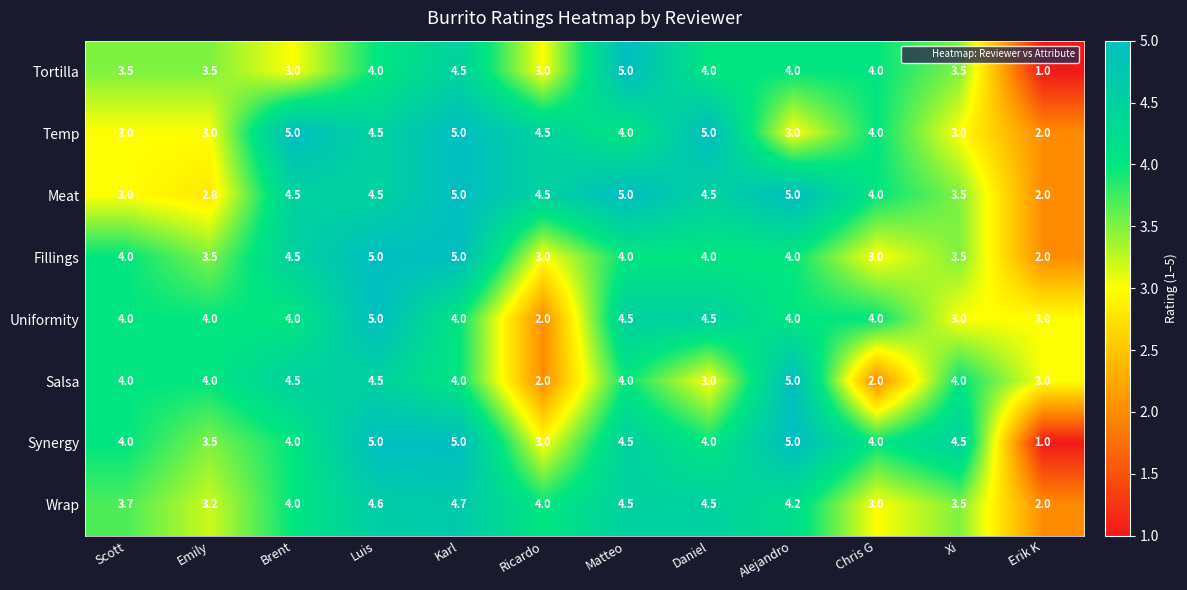

Which series has the largest total across all categories?

Meat